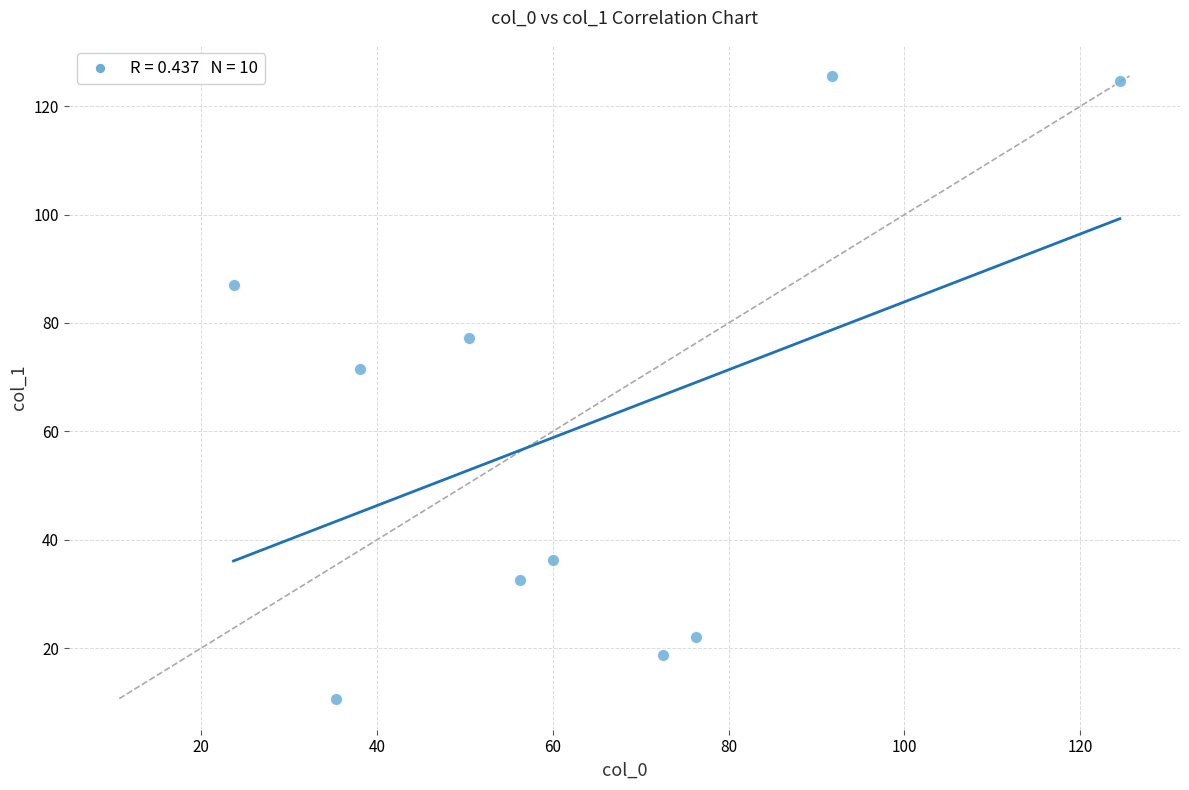

What Y value in the scatter plot is closest to 68?

71.5